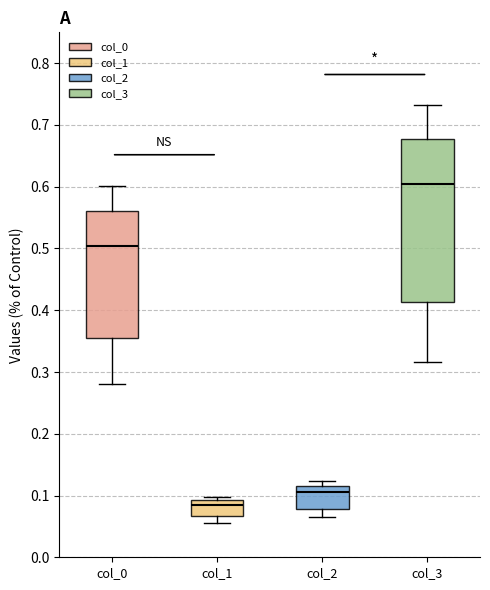

Where is the upper edge of the box for col_3 on the y-axis? The values are not printed on the chart, so give them approximately, as read against the axis.

0.68